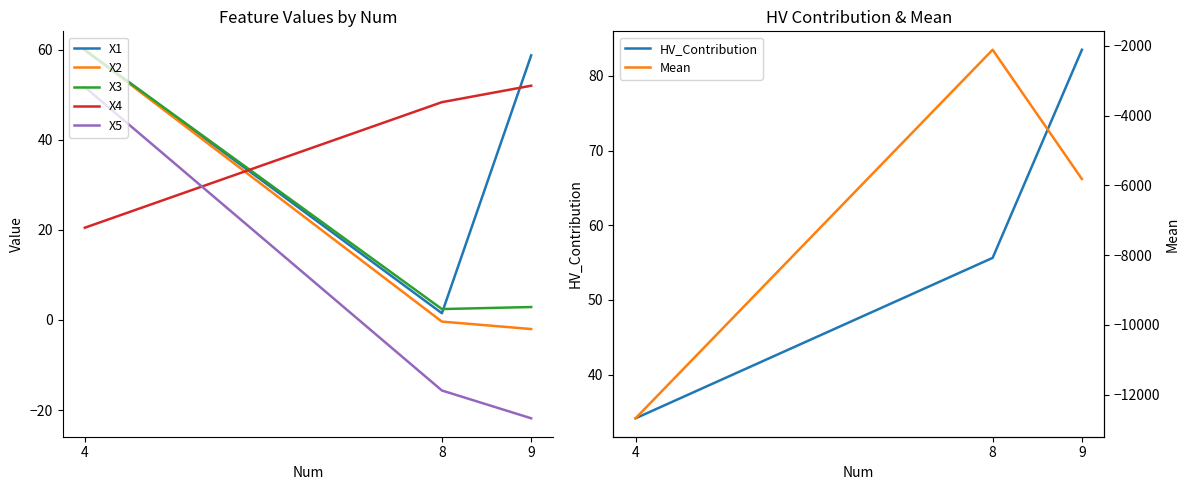

What is the value of the X2 point at the 1st from the left?

60.0